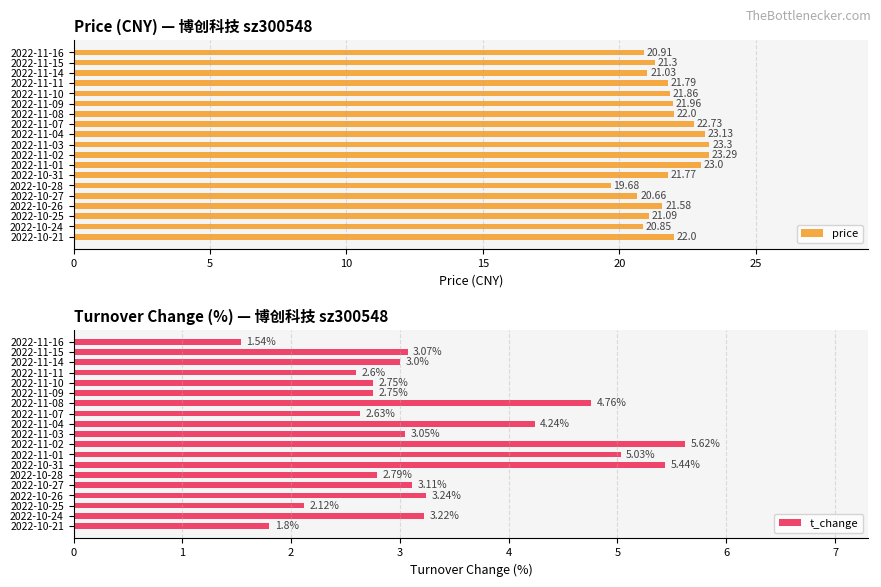

Rank the series by their average value, from lowest to highest.

t_change, price